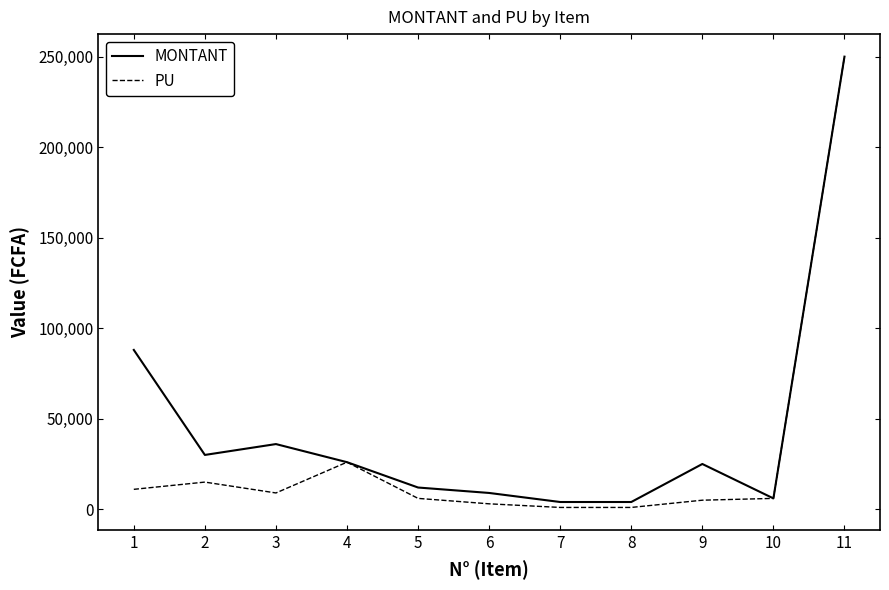

The MONTANT series shows 120253 at 1. True or false?

False